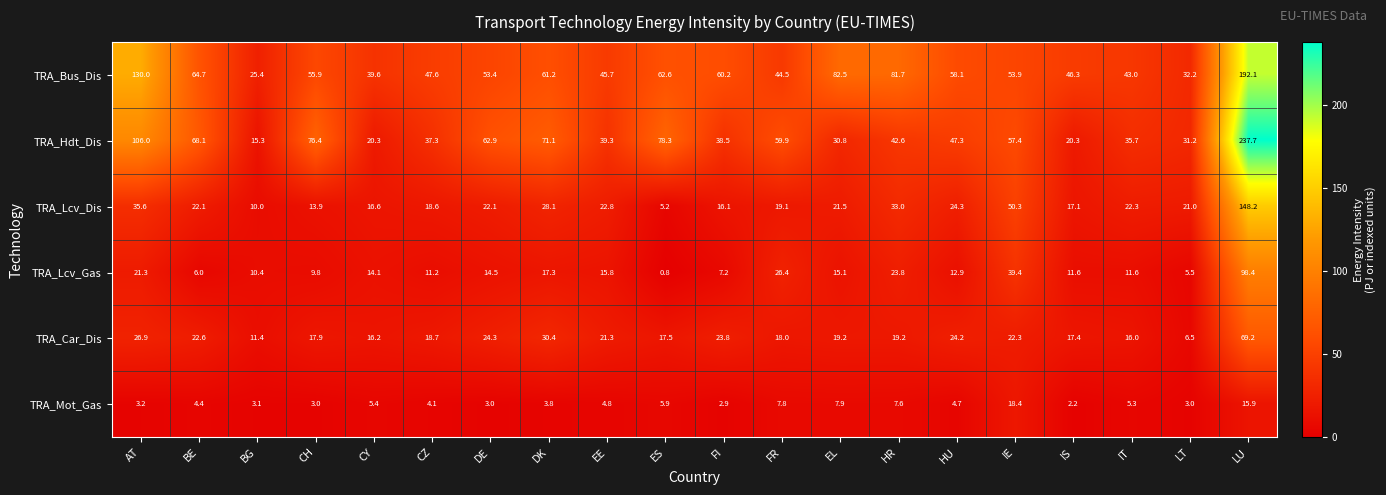

What is the smallest value displayed?

0.8